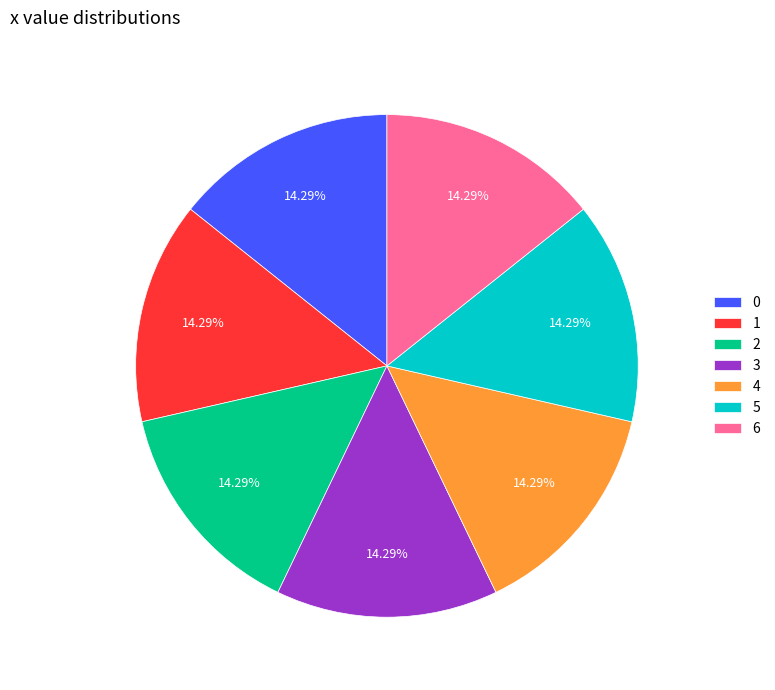

To the nearest percent, what is the average slice percentage?

14%